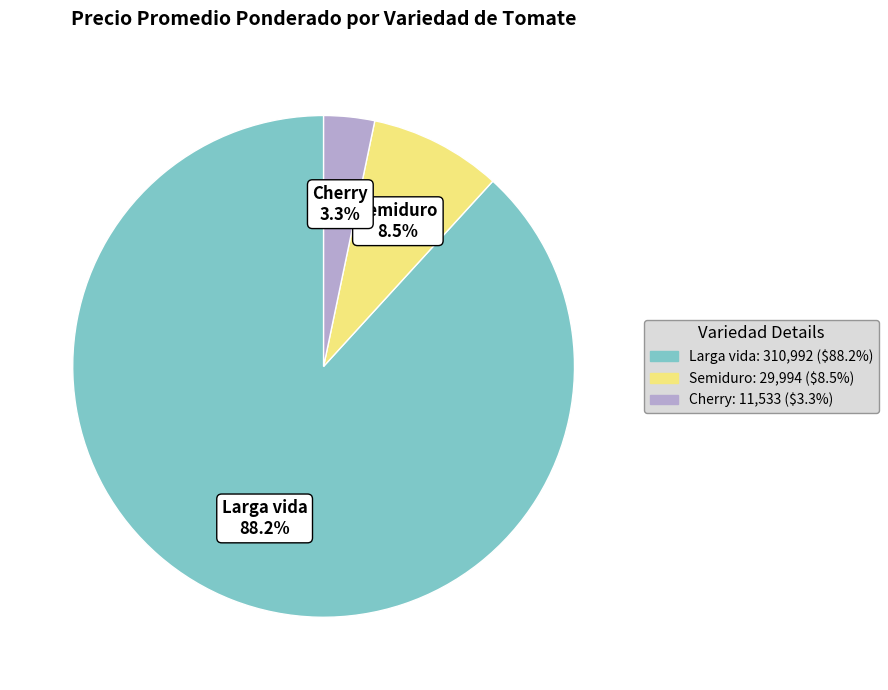

Is Semiduro the majority of the pie?

No